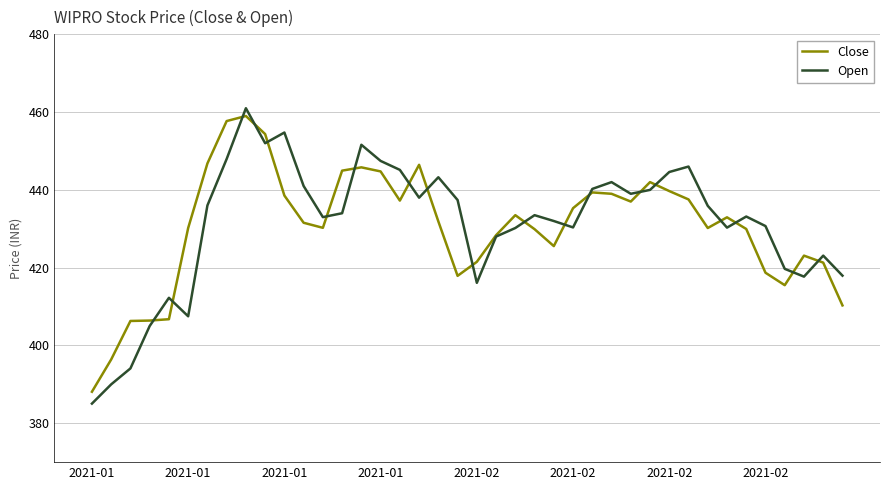

How many distinct data groups are displayed?

2